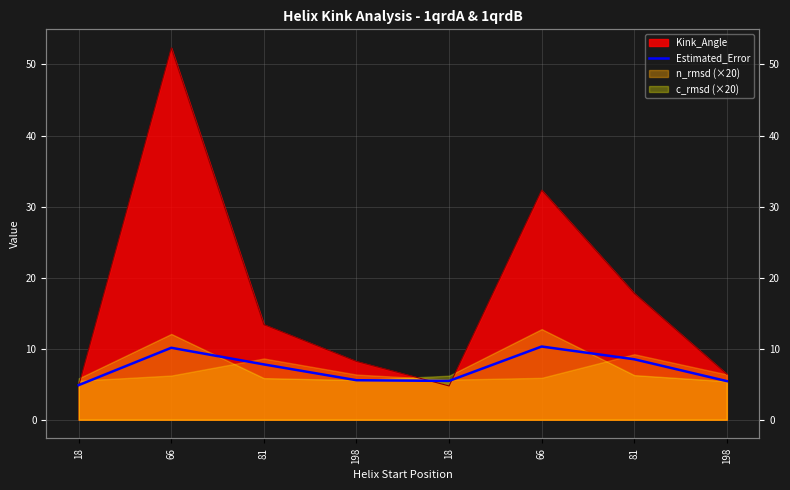

How many categories are shown in the chart?

8